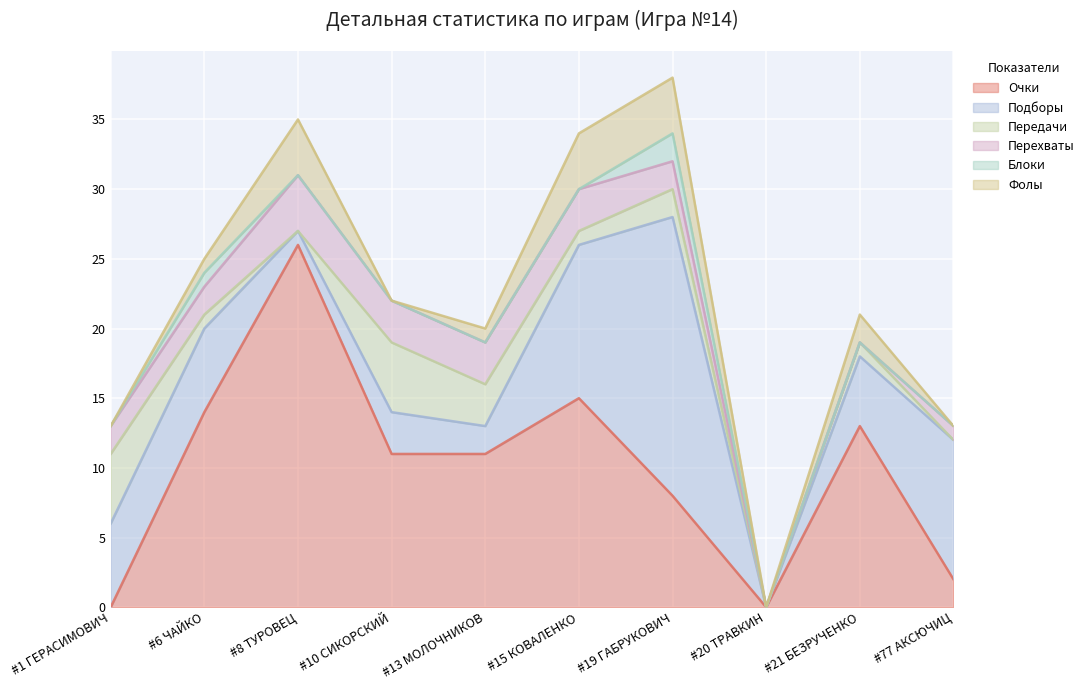

Reading right to left, list all the values displayed in this chart.

Очки: 2	13	0	8	15	11	11	26	14	0
Подборы: 10	5	0	20	11	2	3	1	6	6
Передачи: 0	1	0	2	1	3	5	0	1	5
Перехваты: 1	0	0	2	3	3	3	4	2	2
Блоки: 0	0	0	2	0	0	0	0	1	0
Фолы: 0	2	0	4	4	1	0	4	1	0